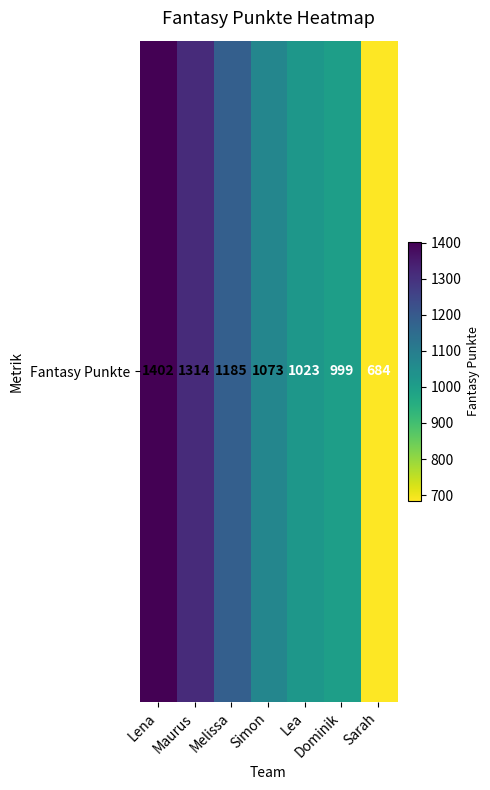

Which category has the highest value across all series?

Lena